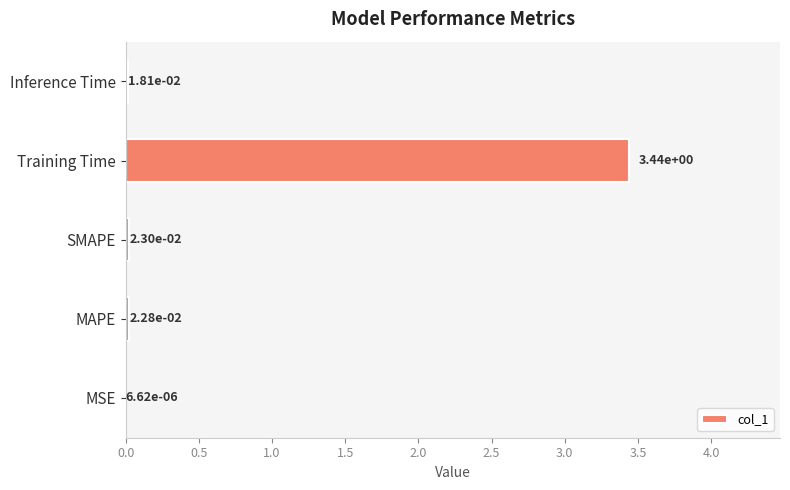

Which has a higher value, Training Time or SMAPE?

Training Time